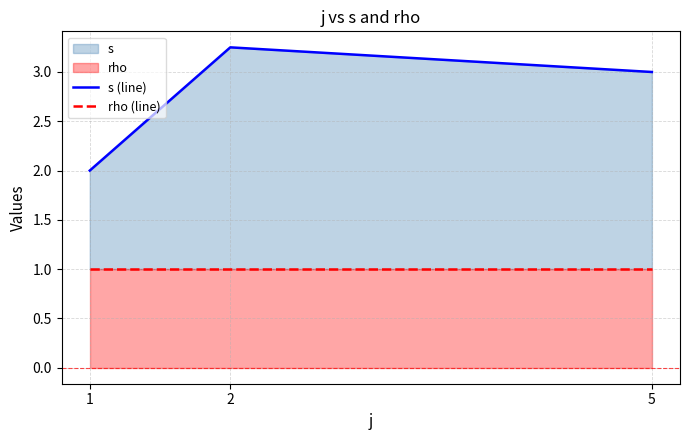

Reading left to right, extract all data points from this chart.

s (line): 1=2.0	2=3.2	5=3.0
rho (line): 1=1.0	2=1.0	5=1.0